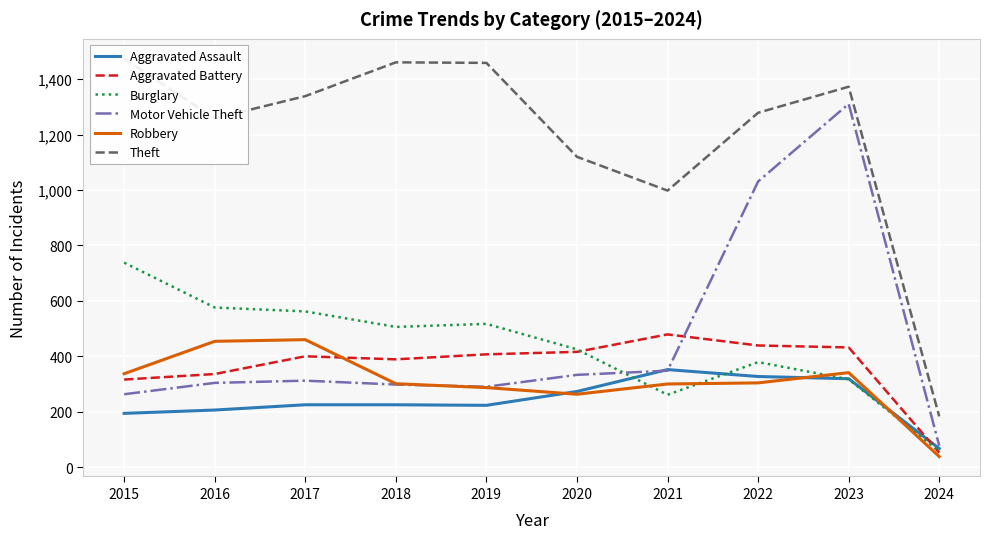

Count the number of categories in the chart.

10